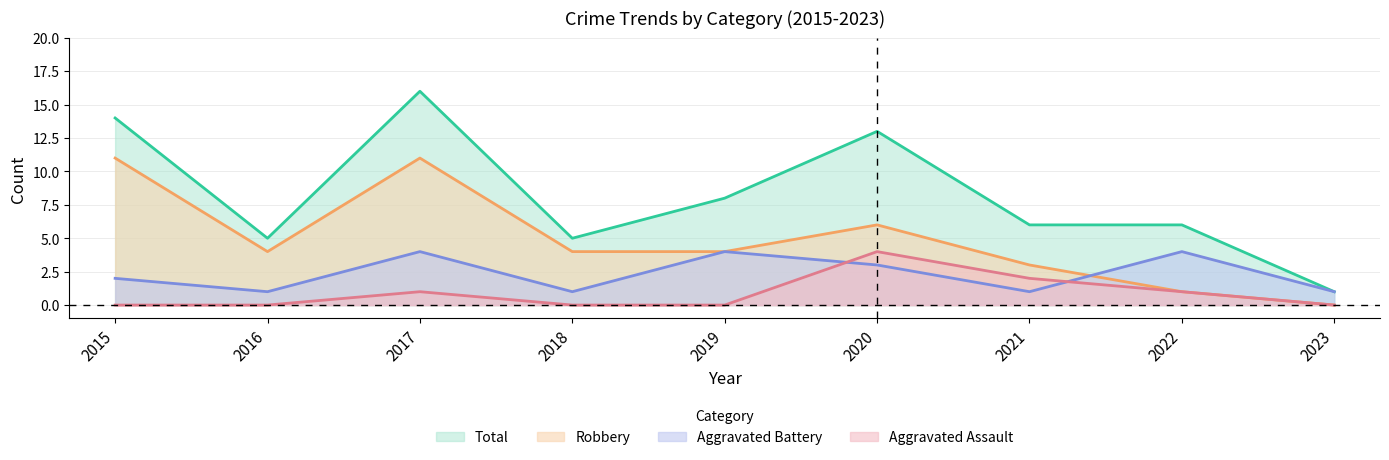

What is the greatest value displayed?

16